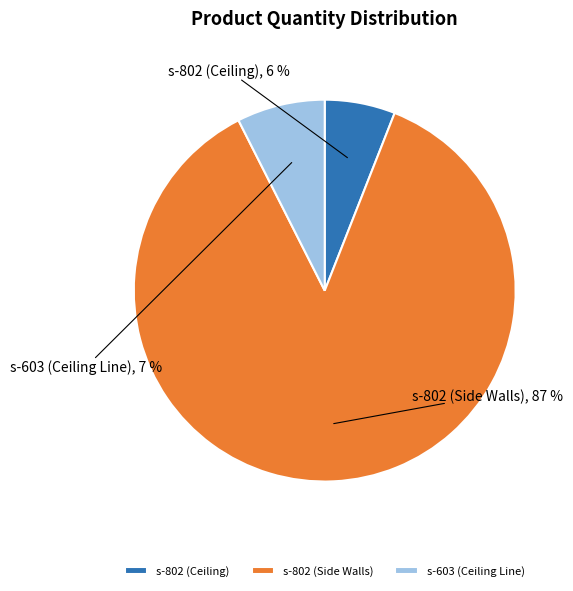

To the nearest percent, what is the difference between the s-603 (Ceiling Line) and s-802 (Ceiling) slice percentages?

1%